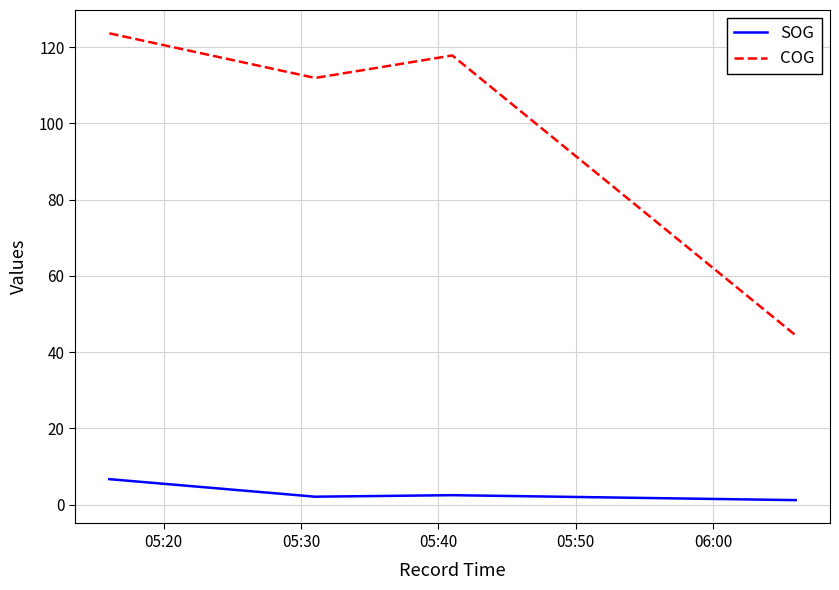

In COG, how many points are higher than both neighbors (excluding endpoints)?

1